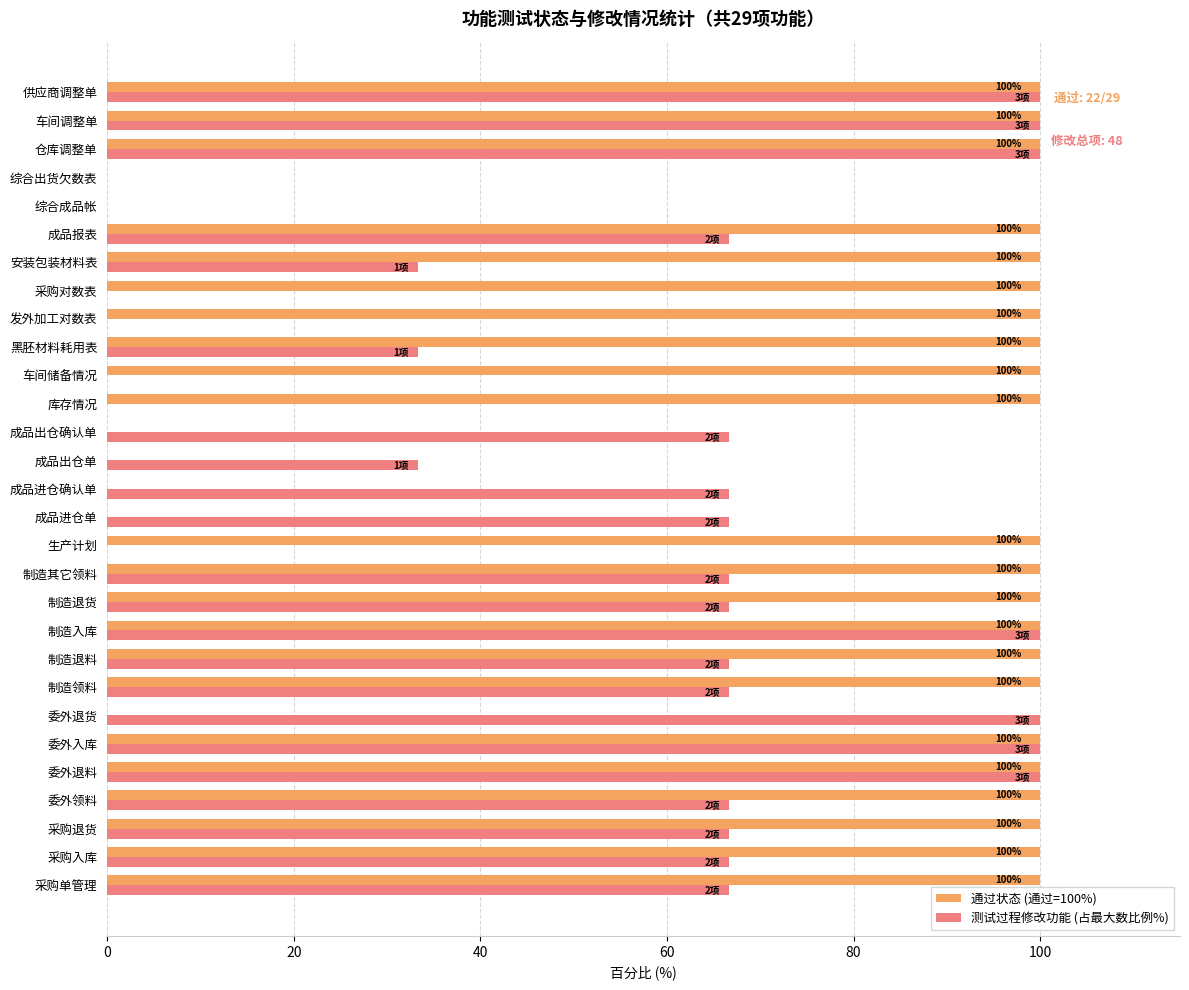

Between 委外退货 and 制造退货, which series saw the biggest shift?

通过状态 (通过=100%)